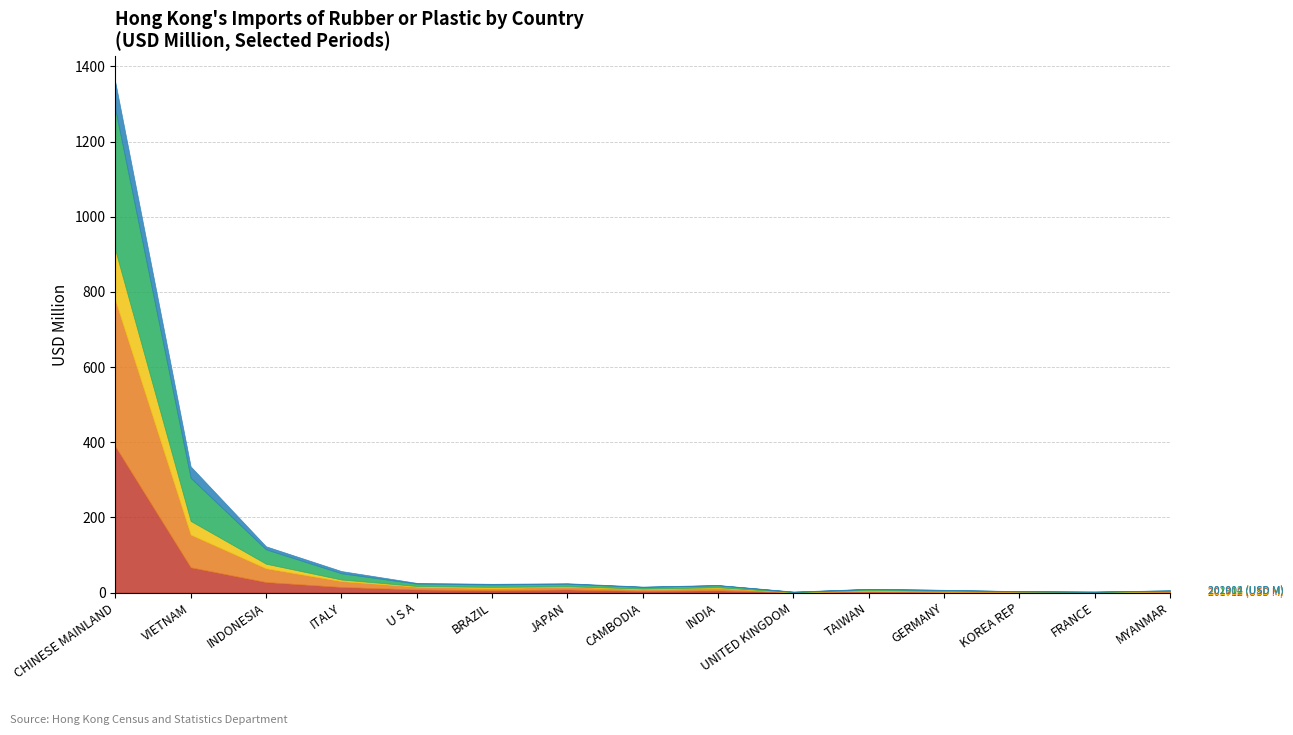

Which series ends up on top after the final intersection of 202004 (USD M) and 201904 (USD M)?

201904 (USD M)